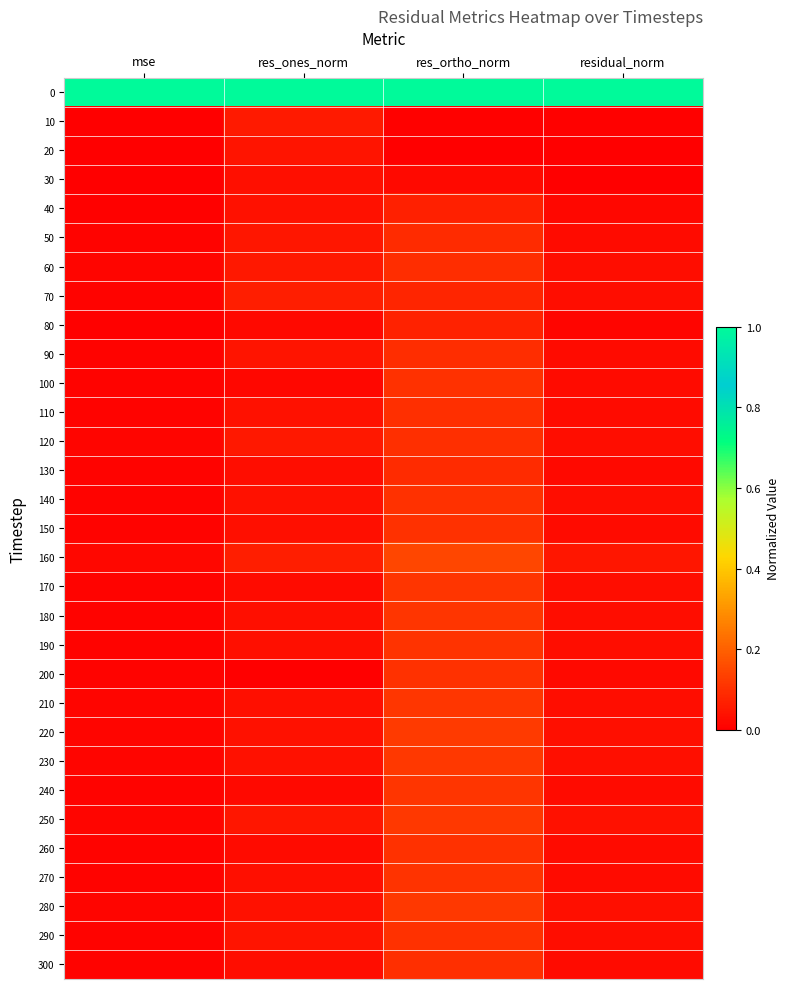

Which has a higher value, res_ones_norm or residual_norm?

res_ones_norm